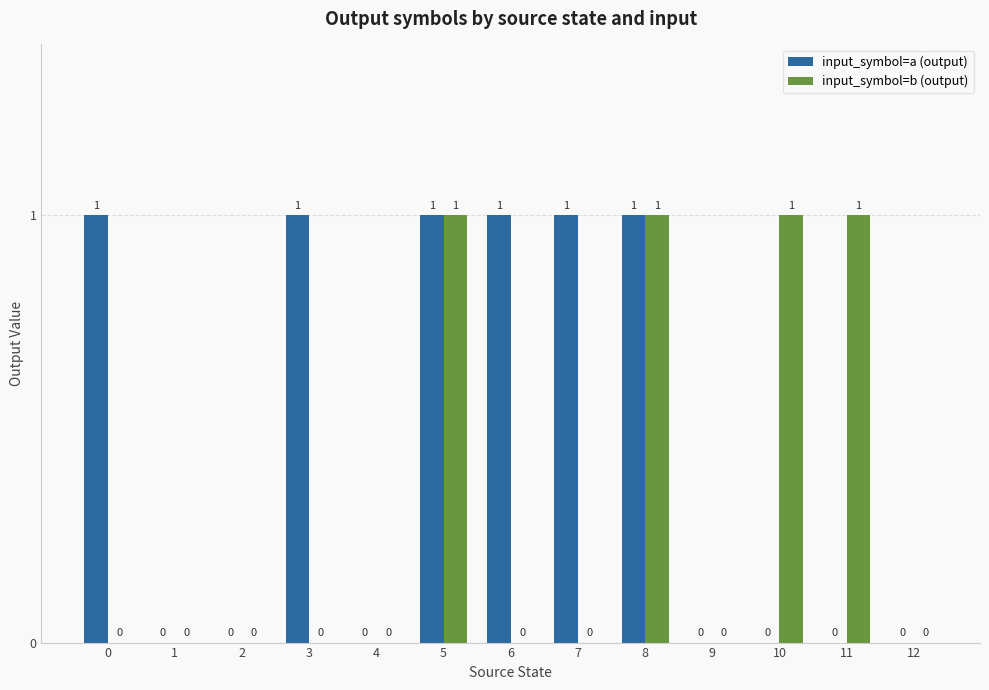

True or false: input_symbol=a (output) has a value of 1 at 12.

False